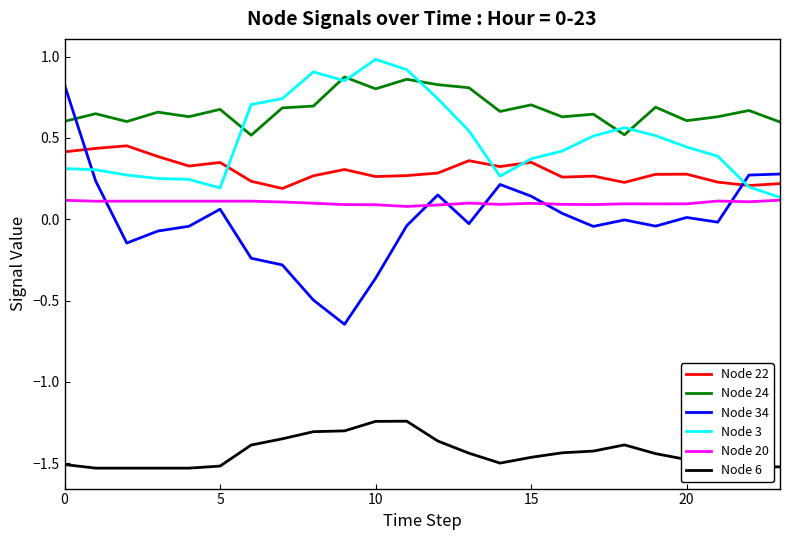

Which series has the widest spread of values?

Node 34